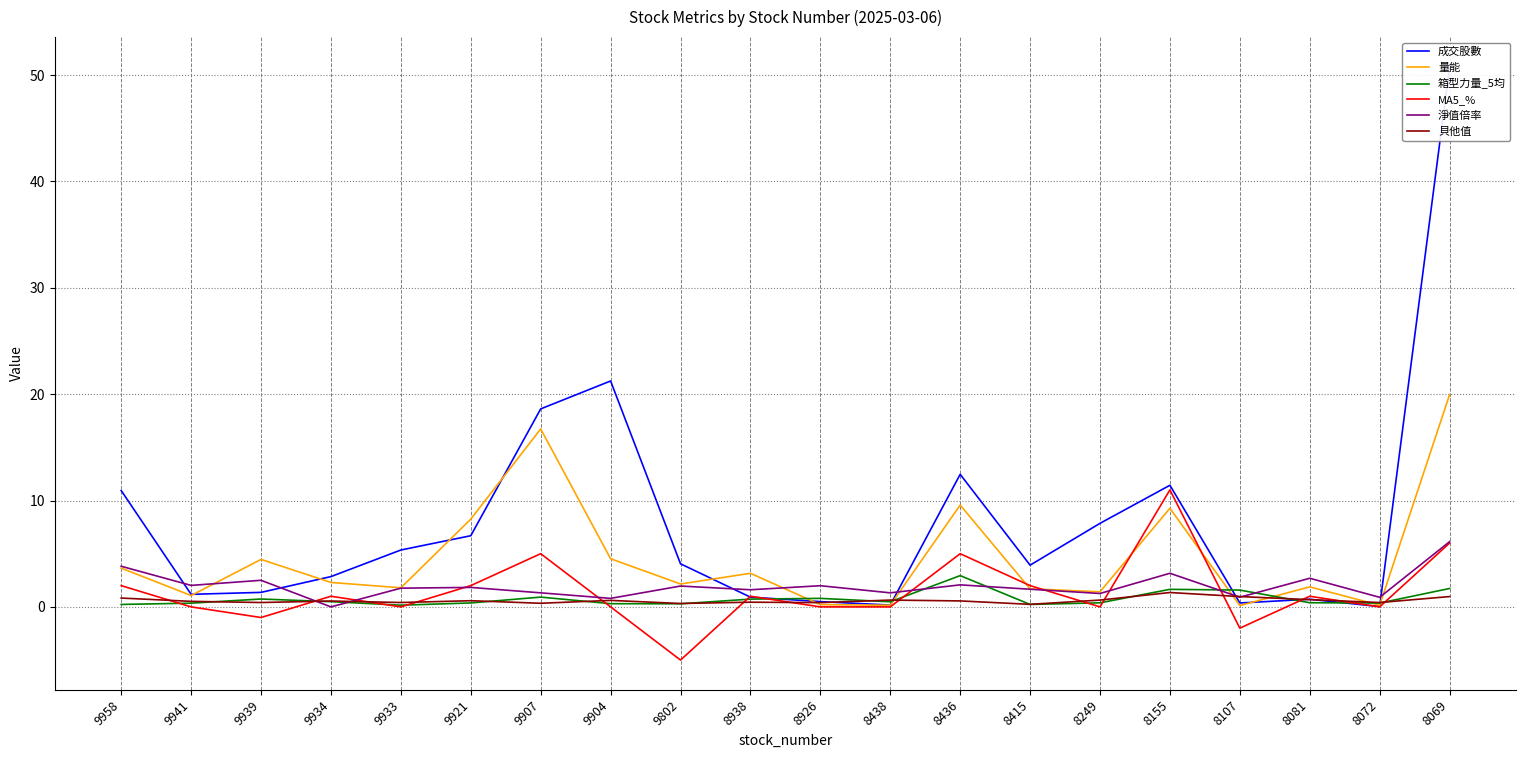

True or false: 箱型力量_5均 has more than 2 points higher than both neighbors.

True